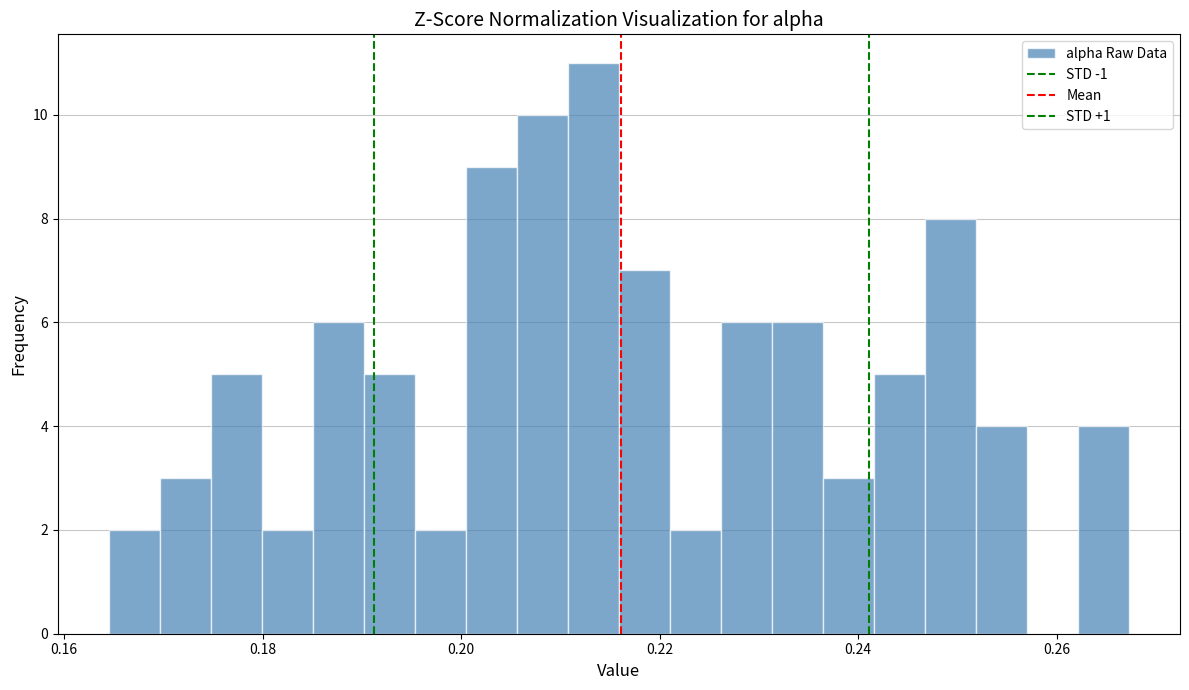

Around what value on the x-axis is the tallest bar? Give the approximate position of its centre, as read against the axis.

0.214